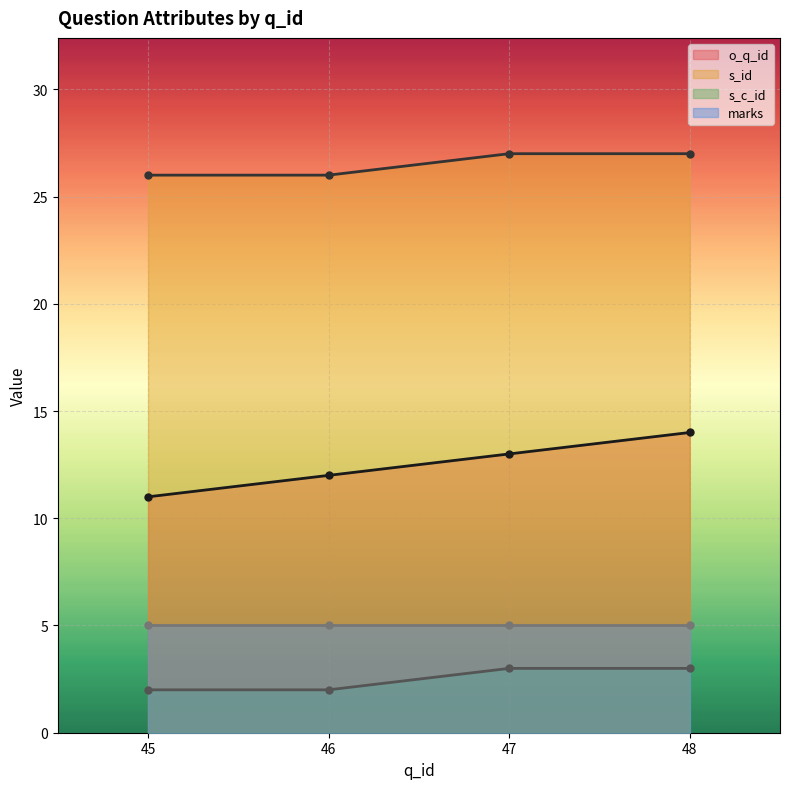

At how many categories does at least one series exceed 24?

4